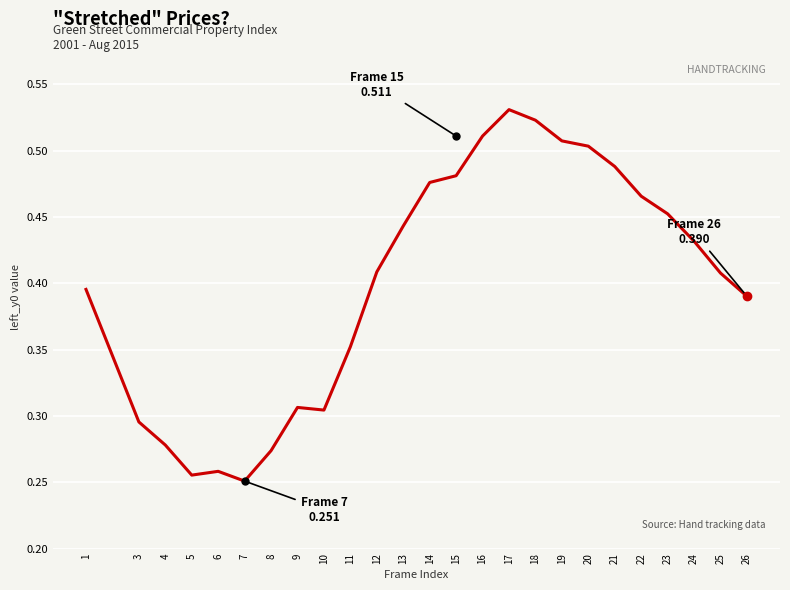

Which has a higher value, 14 or 8?

14